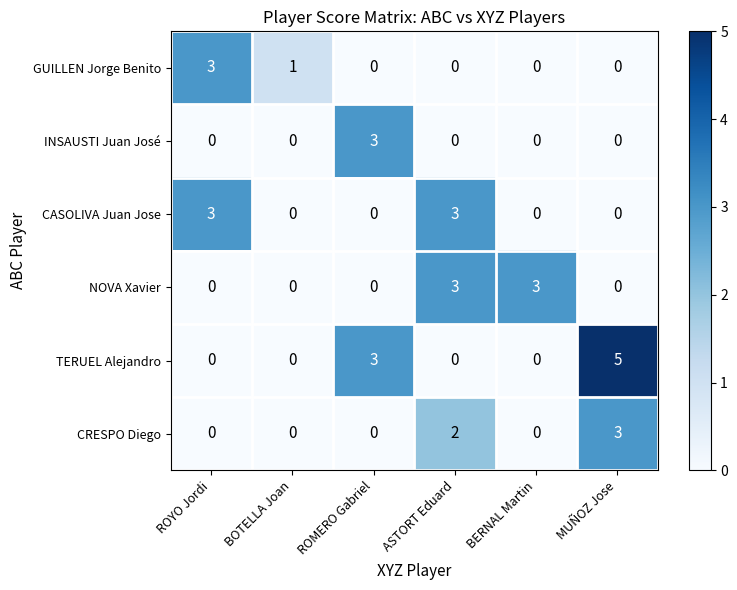

Is the value of CRESPO Diego at BOTELLA Joan greater than the value of GUILLEN Jorge Benito at BOTELLA Joan?

No